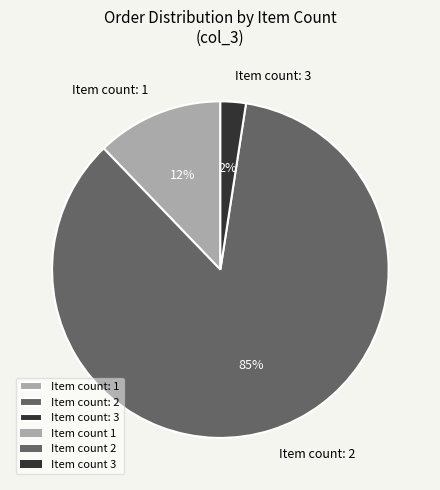

What percentage is the Item count: 1 slice, to the nearest percent?

12%